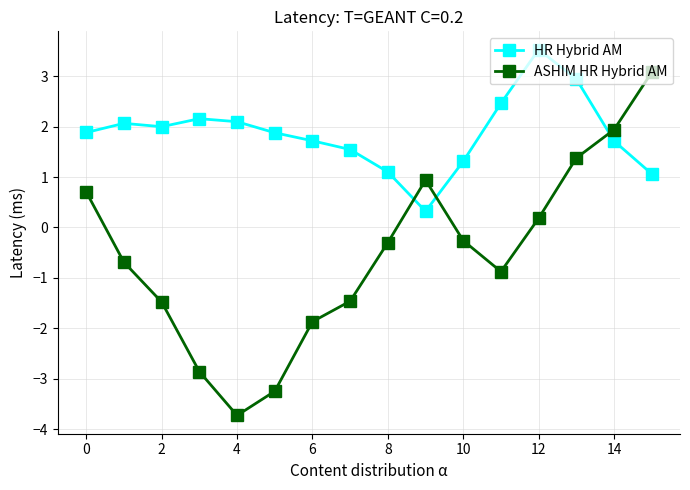

Does the chart have visible grid lines?

Yes